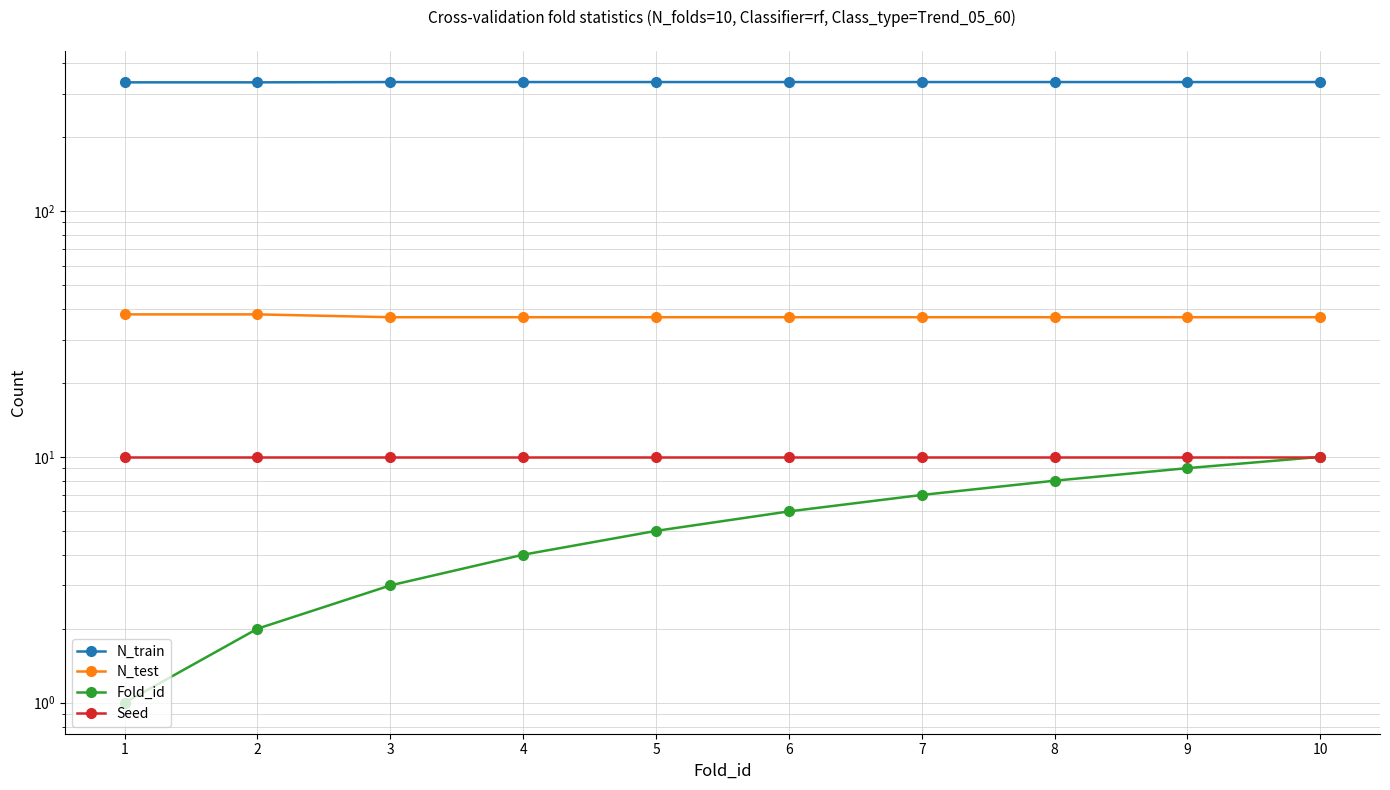

What is the value of the N_test point at the 9th from the left?

37